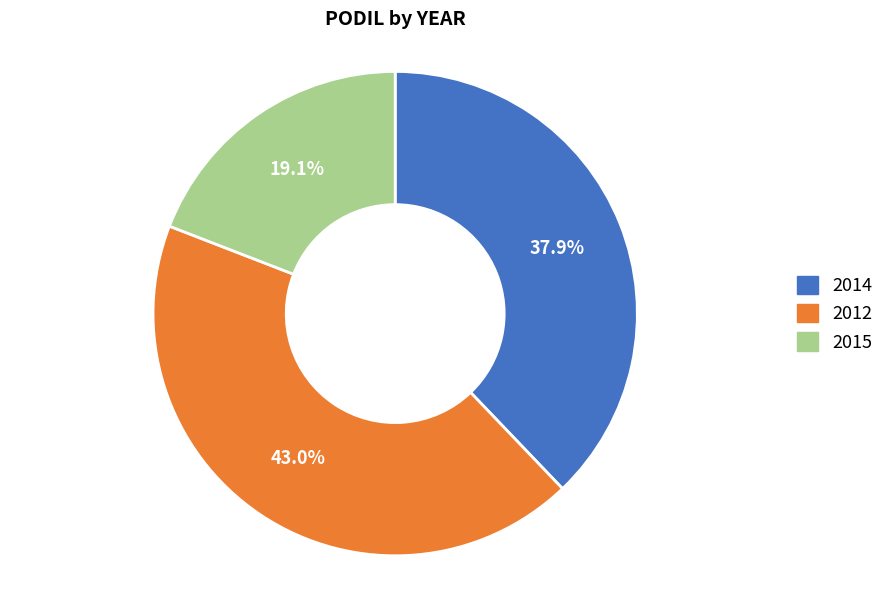

To the nearest percent, what is the average slice percentage?

33%